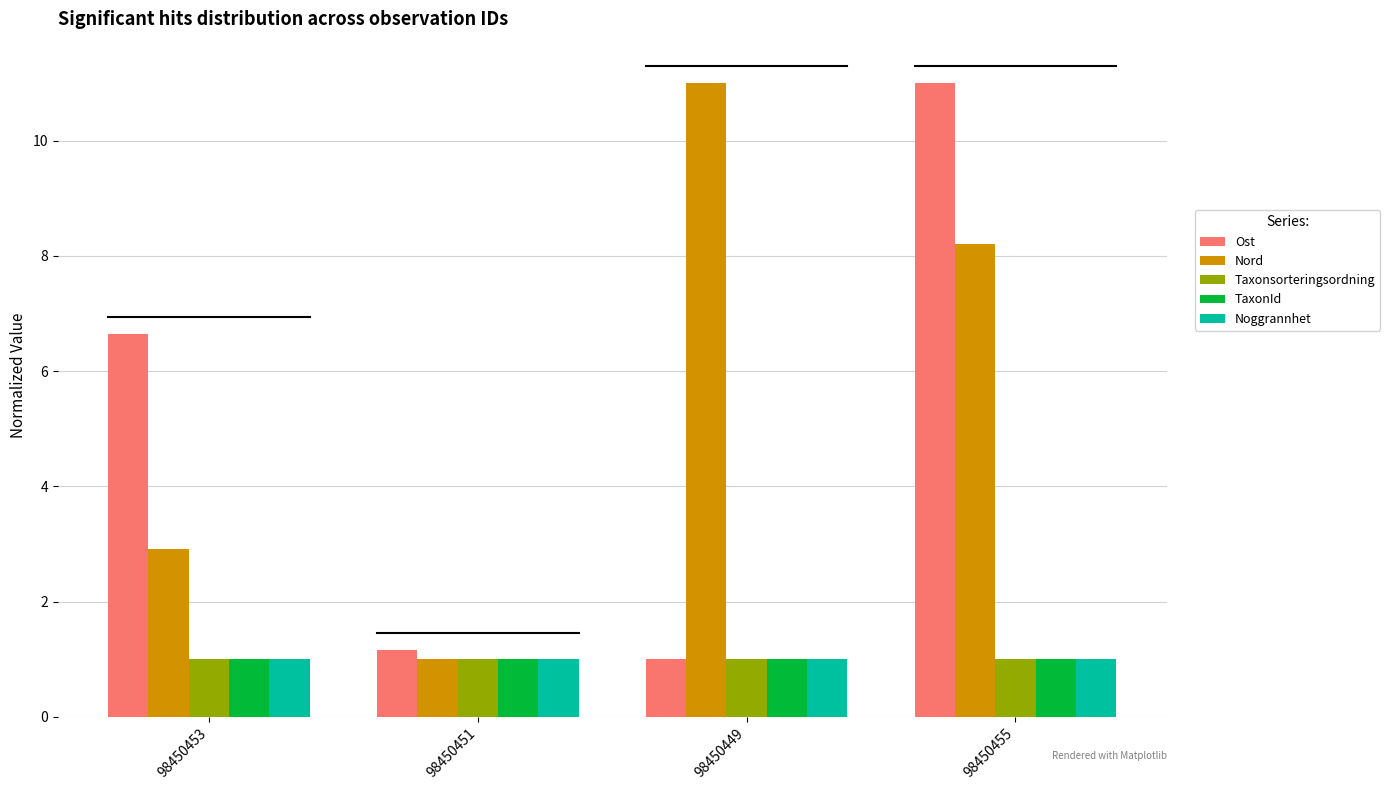

Rank the categories by Nord value from highest to lowest.

98450449, 98450455, 98450453, 98450451